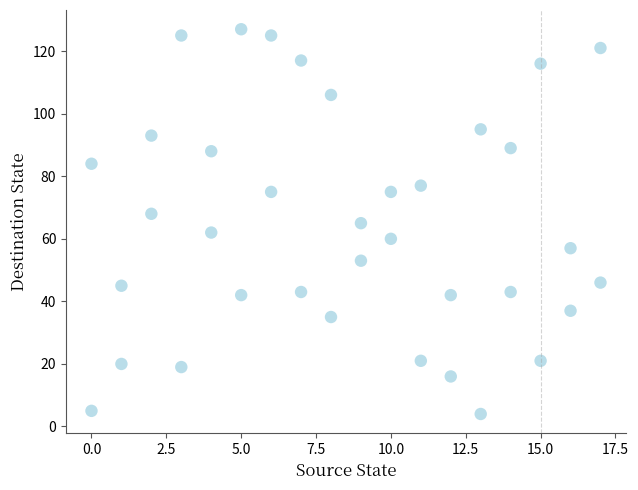

What is the range of X values (max minus min)?

17